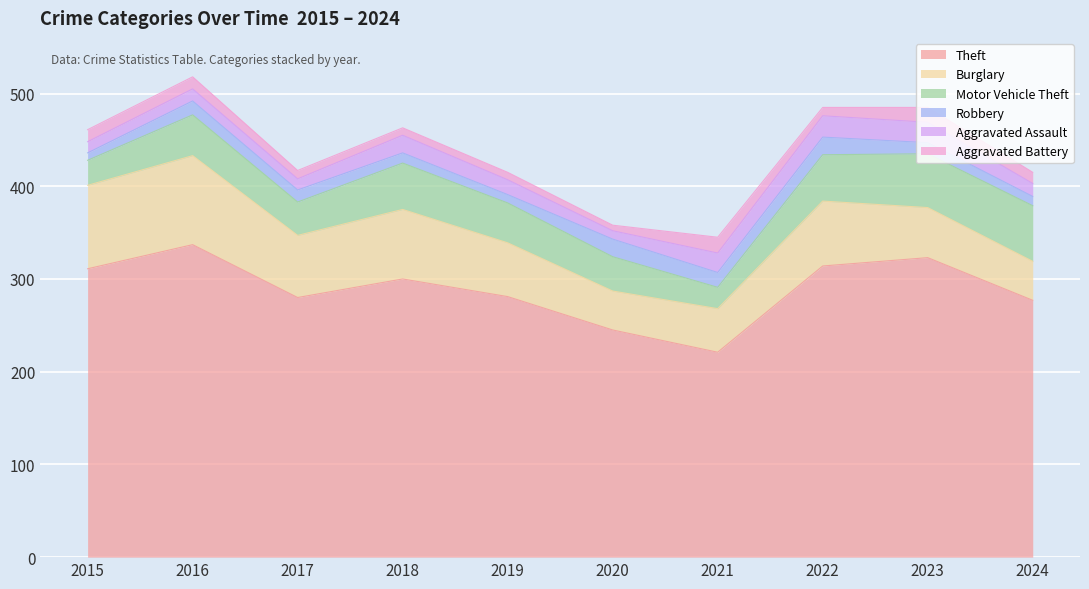

Rank the categories by Aggravated Assault value from lowest to highest.

2020, 2015, 2017, 2016, 2024, 2019, 2018, 2021, 2023, 2022